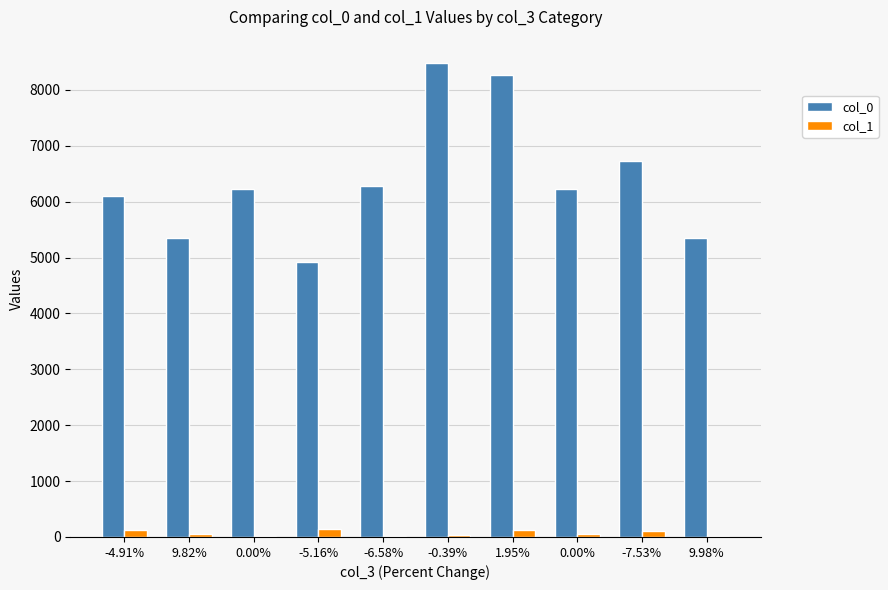

How many values in the col_1 series exceed 53?

5